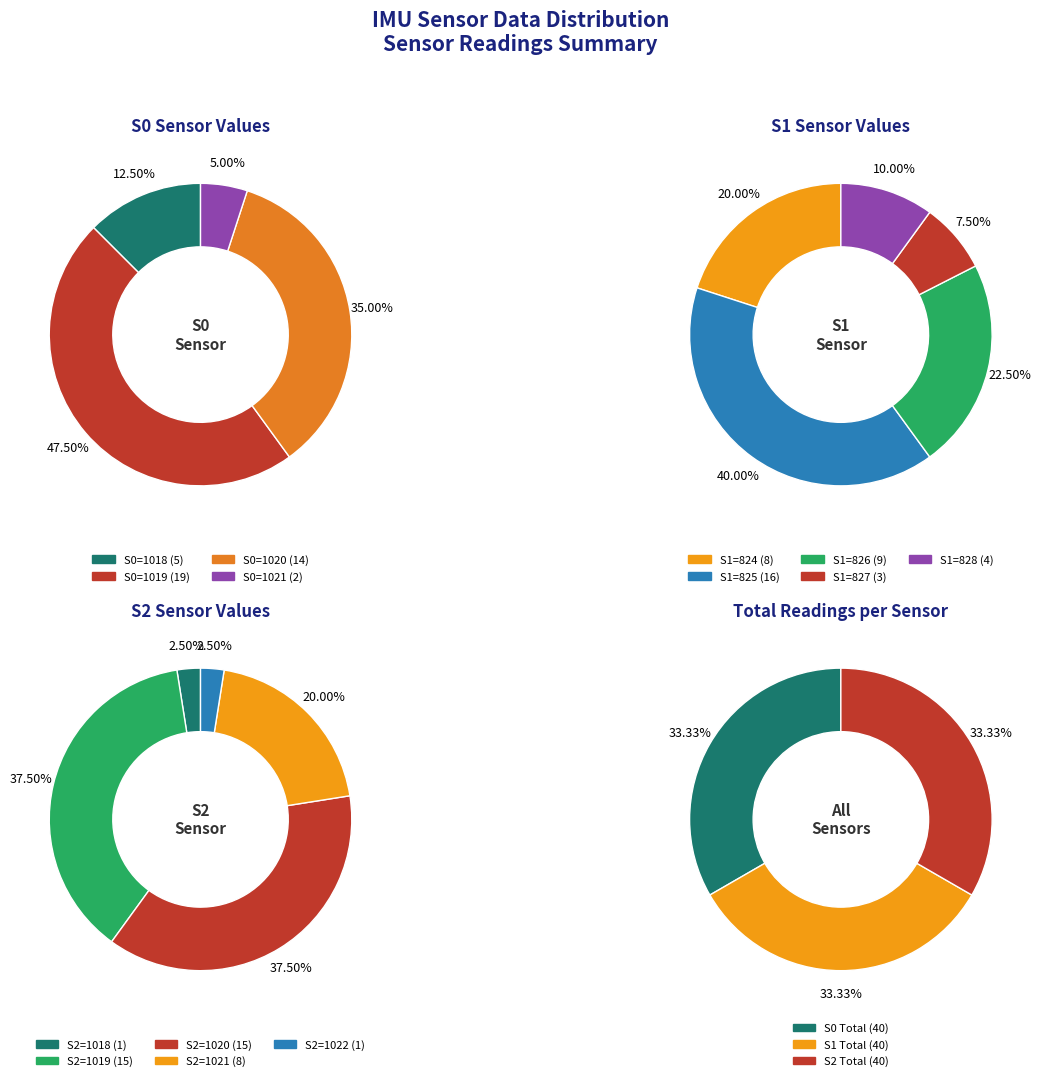

Which series changed the most between 11 and 16?

S1